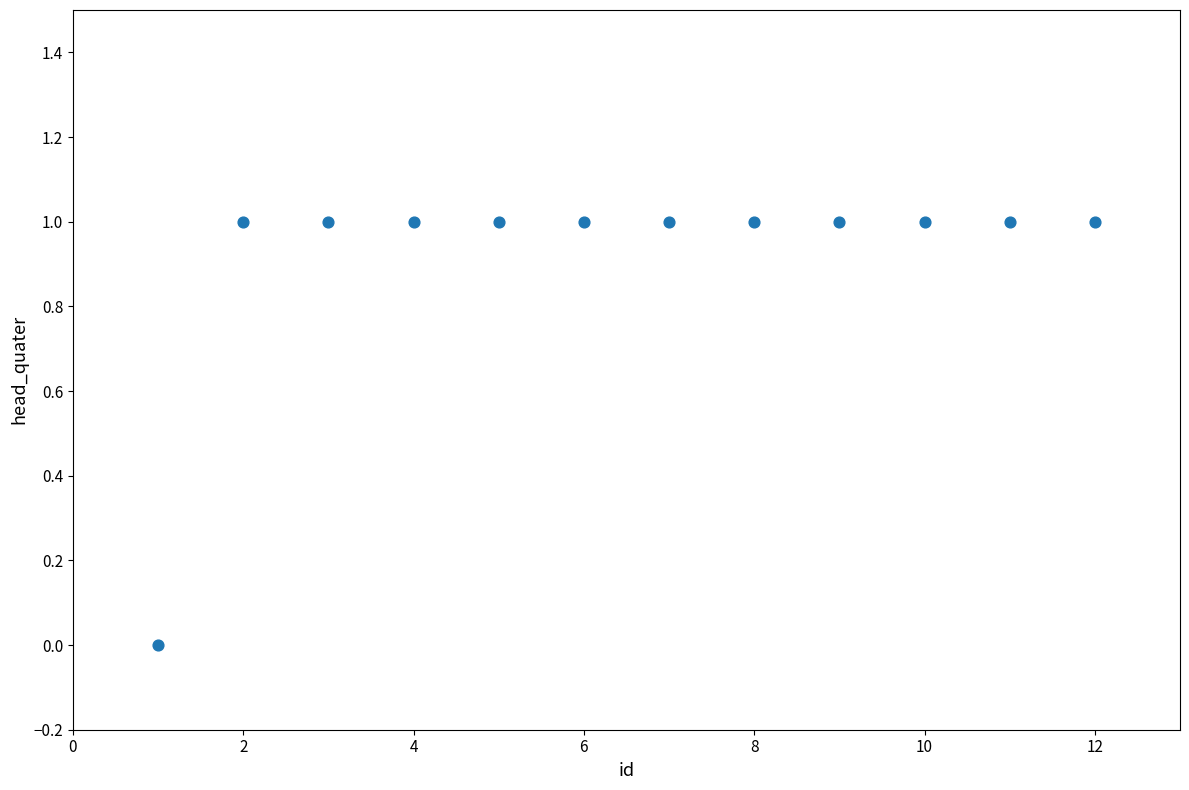

What is the average X value?

6